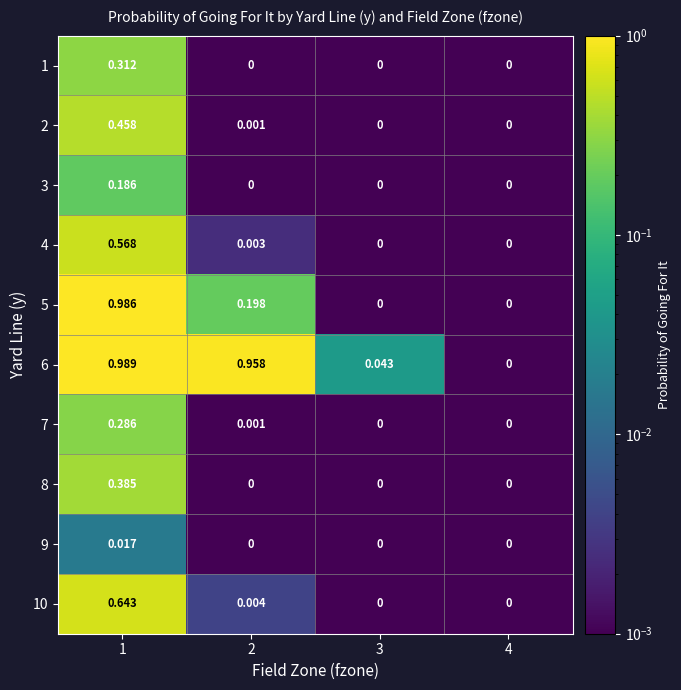

Is the value of 2 at 1 greater than the value of 4 at 4?

Yes